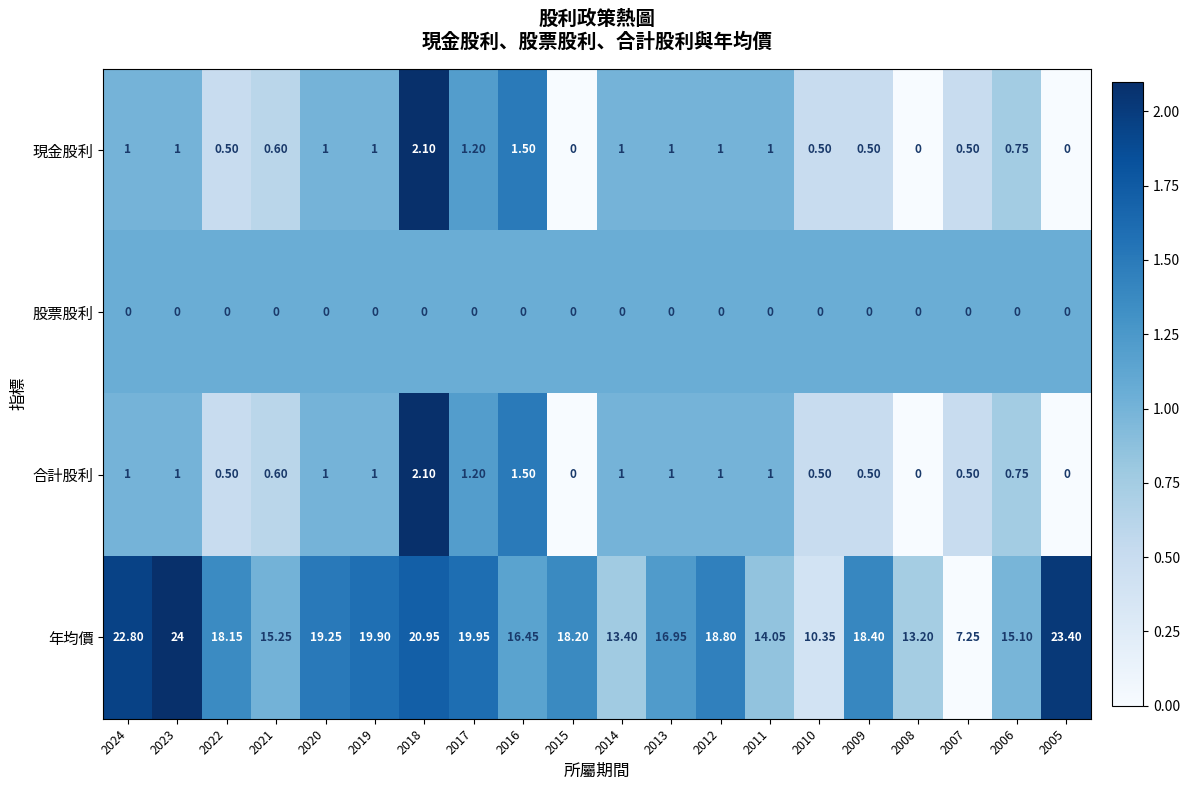

At how many categories does at least one series exceed 0?

20